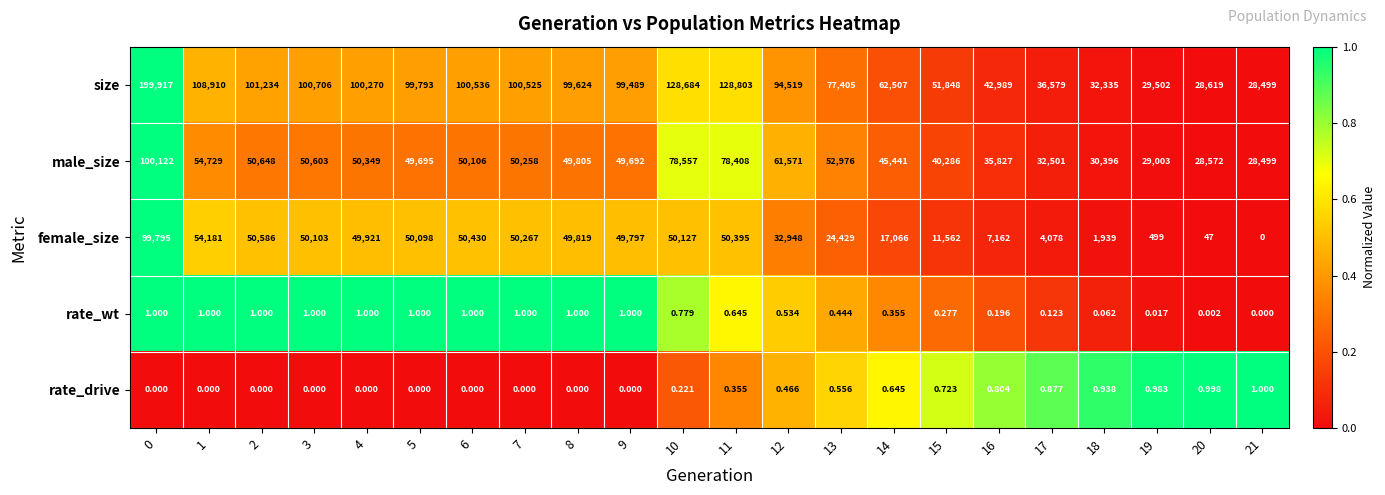

Is the value of rate_wt at 9 greater than the value of size at 17?

No